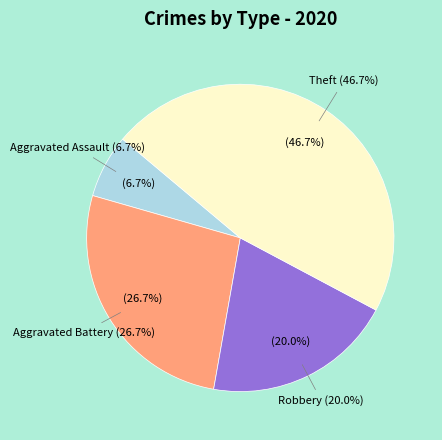

Which slice is the largest?

Theft